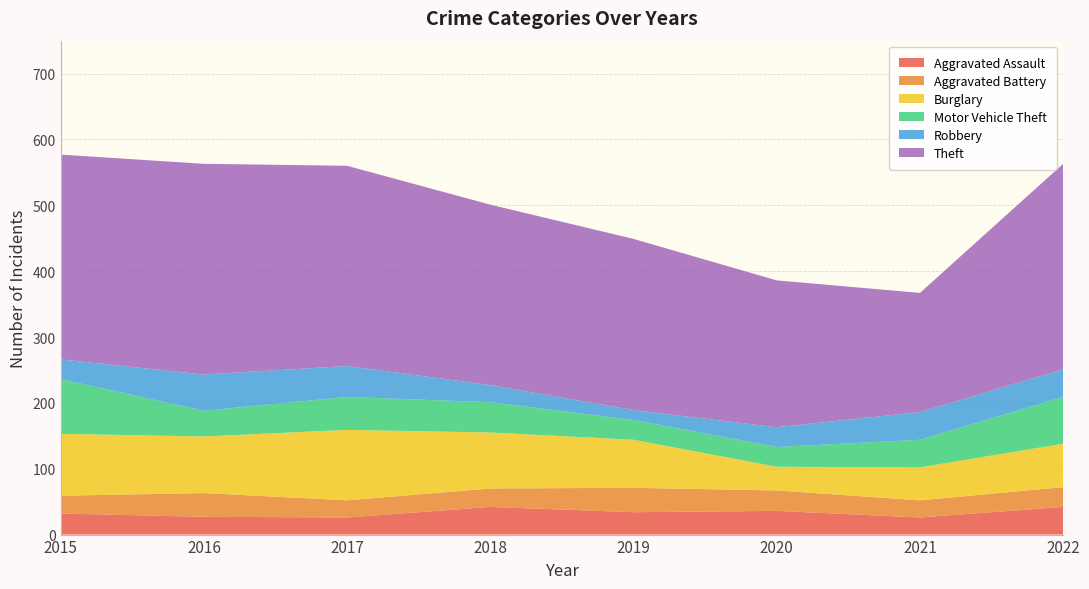

Reading left to right, extract all data points from this chart.

Aggravated Assault: 32	27	26	42	34	36	26	42
Aggravated Battery: 27	36	26	28	37	31	26	30
Burglary: 94	86	107	85	73	36	50	66
Motor Vehicle Theft: 83	39	50	46	30	30	42	71
Robbery: 30	55	47	26	15	30	42	42
Theft: 311	320	304	274	260	223	181	312